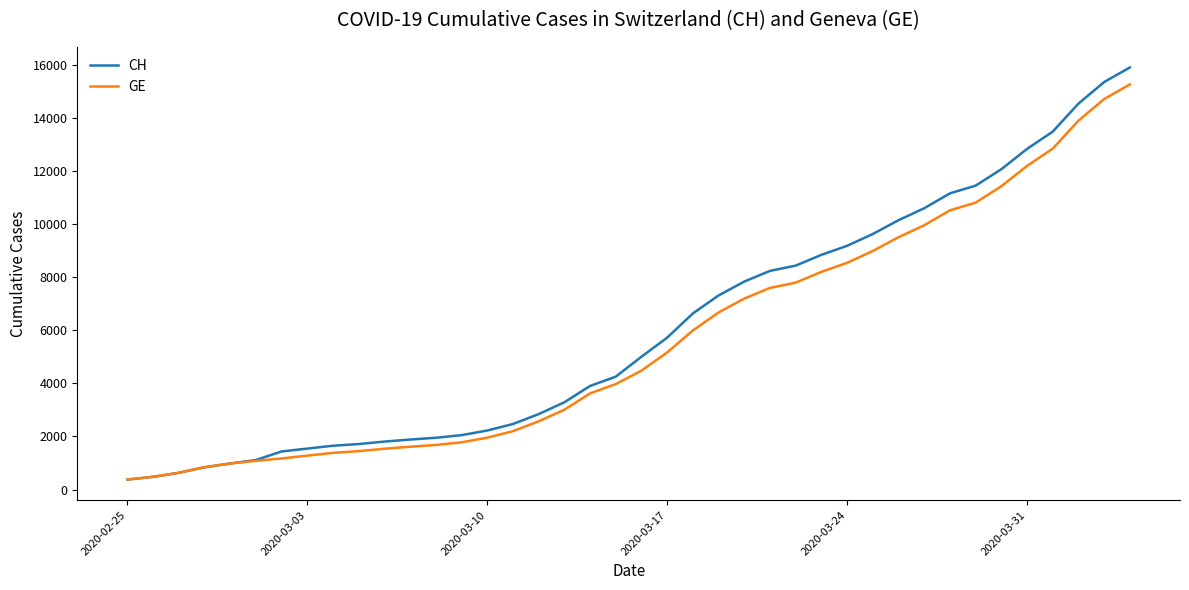

What is the sum of all GE values?

225656